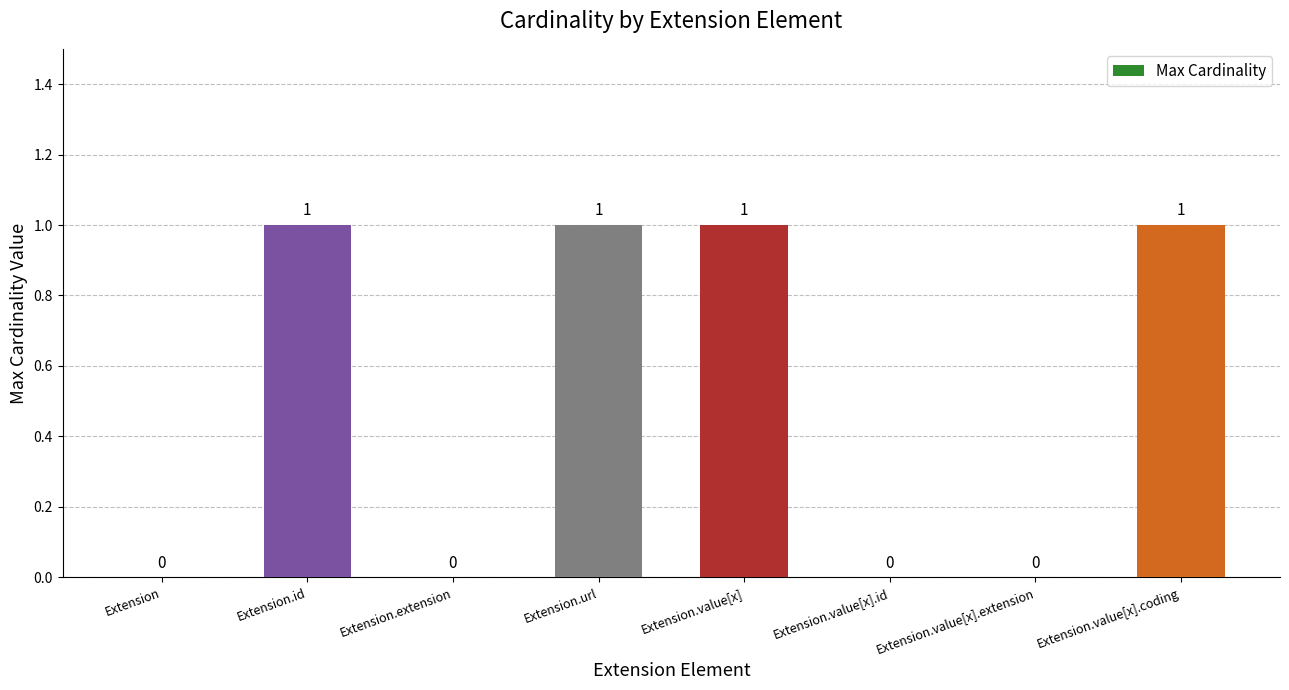

What is the sum of all values?

4